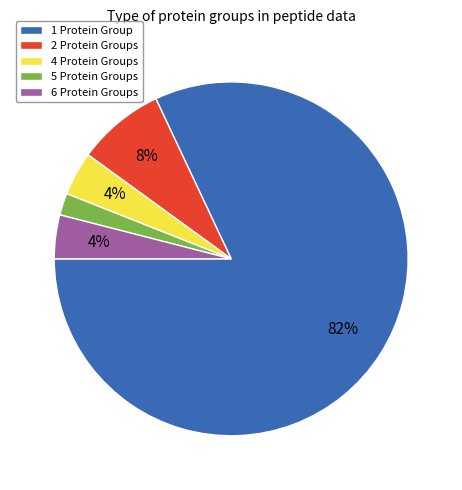

True or false: 4 Protein Groups accounts for 4% of the total.

True